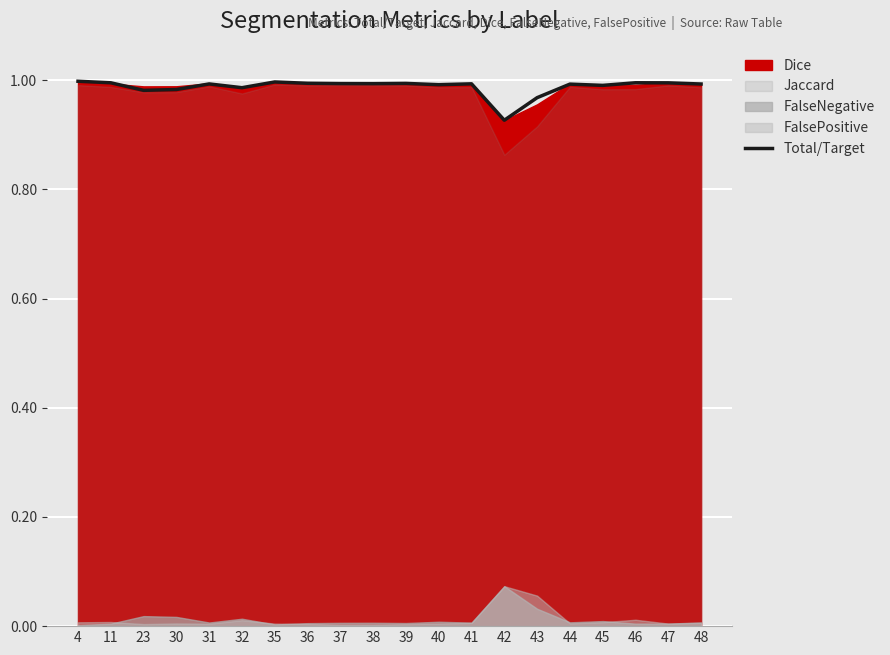

The value of Total/Target at 30 is 1.5. True or false?

False